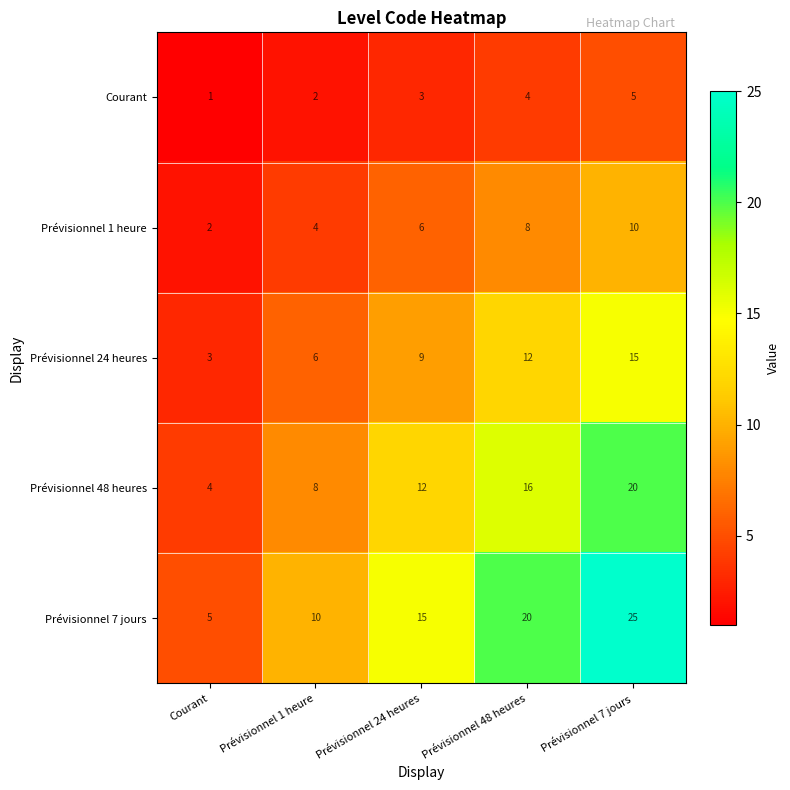

Reading left to right, extract all data points from this chart.

Courant: Courant=1	Prévisionnel 1 heure=2	Prévisionnel 24 heures=3	Prévisionnel 48 heures=4	Prévisionnel 7 jours=5
Prévisionnel 1 heure: Courant=2	Prévisionnel 1 heure=4	Prévisionnel 24 heures=6	Prévisionnel 48 heures=8	Prévisionnel 7 jours=10
Prévisionnel 24 heures: Courant=3	Prévisionnel 1 heure=6	Prévisionnel 24 heures=9	Prévisionnel 48 heures=12	Prévisionnel 7 jours=15
Prévisionnel 48 heures: Courant=4	Prévisionnel 1 heure=8	Prévisionnel 24 heures=12	Prévisionnel 48 heures=16	Prévisionnel 7 jours=20
Prévisionnel 7 jours: Courant=5	Prévisionnel 1 heure=10	Prévisionnel 24 heures=15	Prévisionnel 48 heures=20	Prévisionnel 7 jours=25